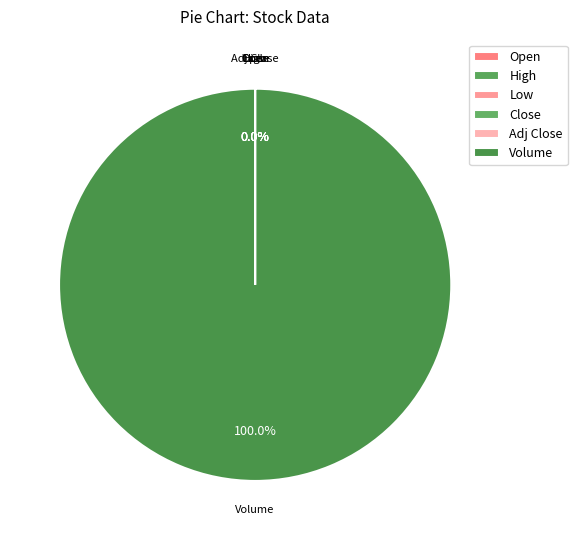

Is Volume the majority of the pie?

Yes